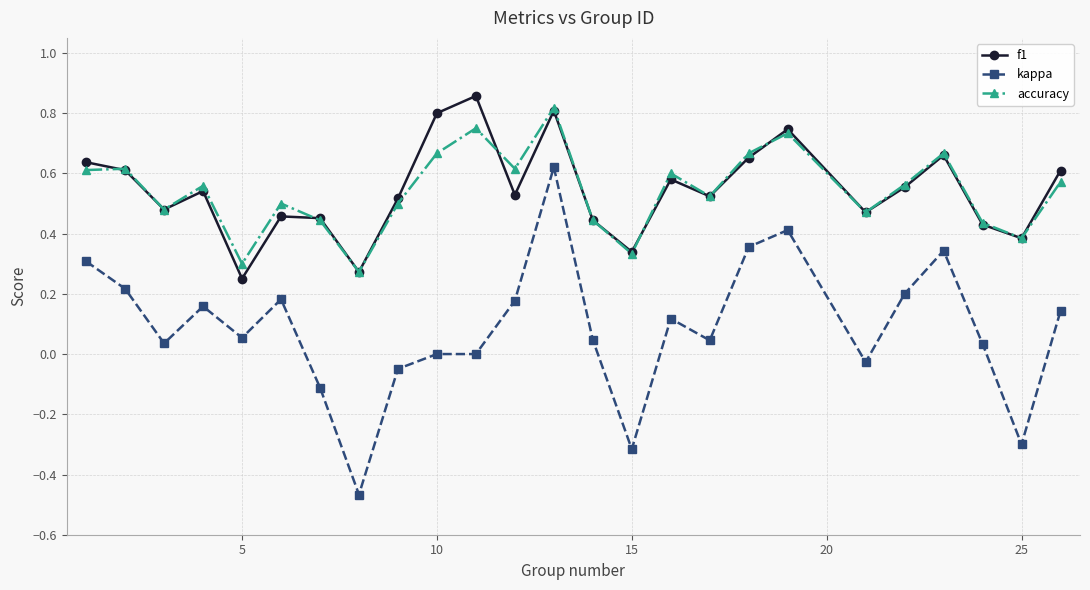

Which series has the largest range (max minus min)?

kappa